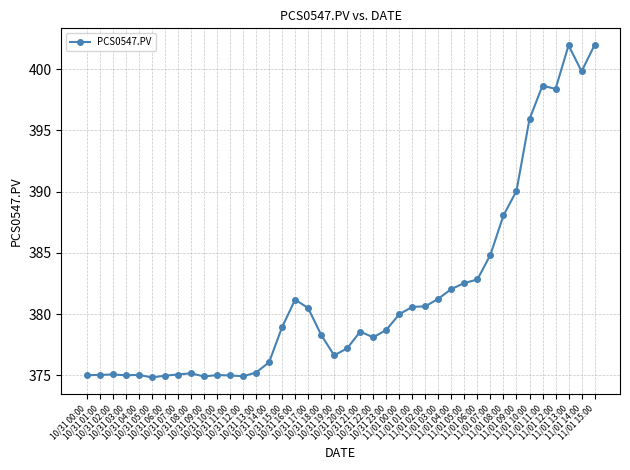

What is the greatest value displayed?

402.0